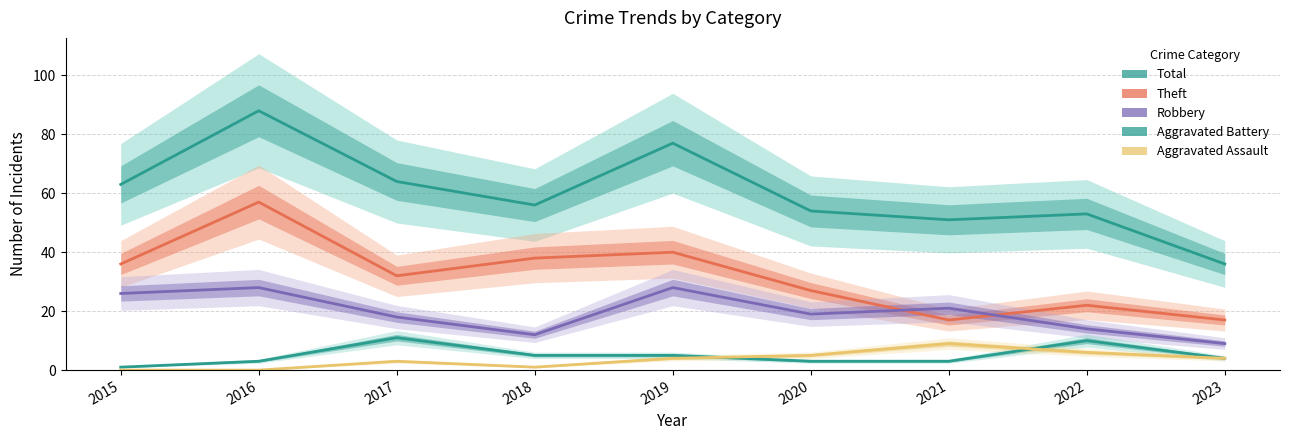

How many values in the Total series are below 56?

4